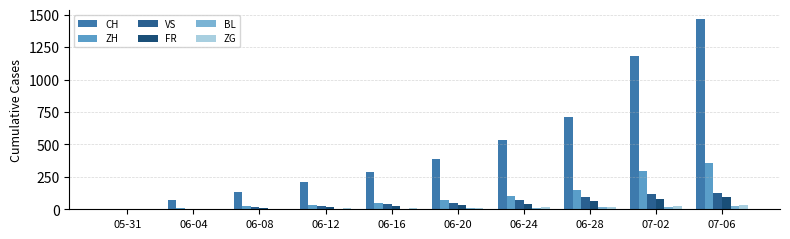

Which category has the lowest value in the ZG series?

05-31